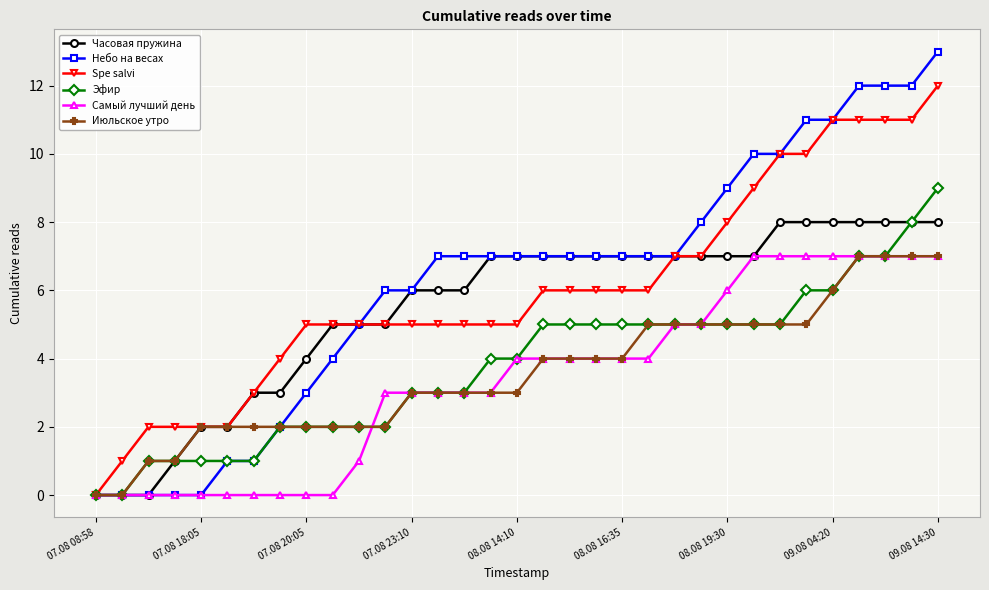

Which series has the widest spread of values?

Небо на весах